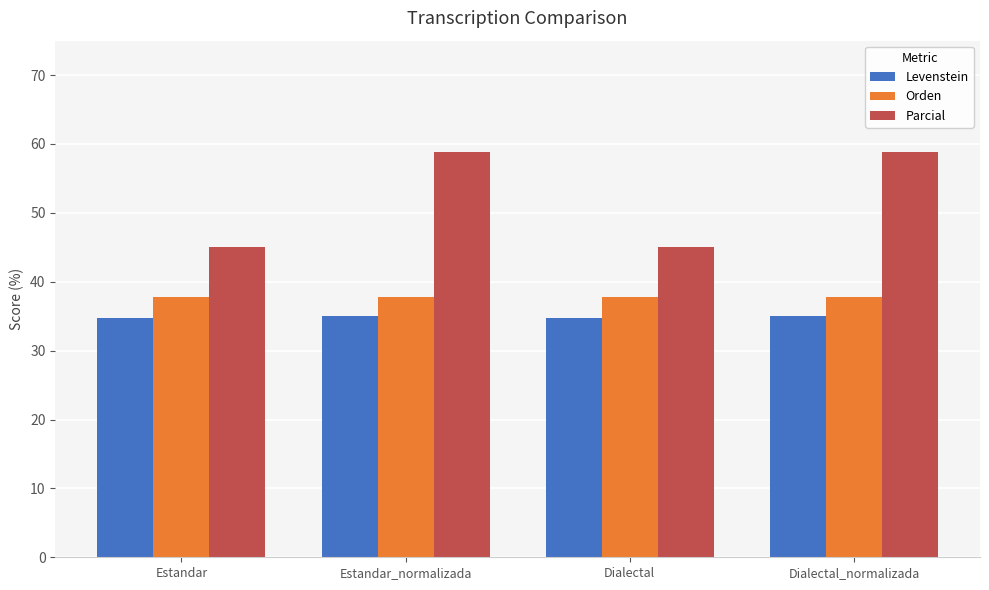

Which series has the largest total across all categories?

Parcial